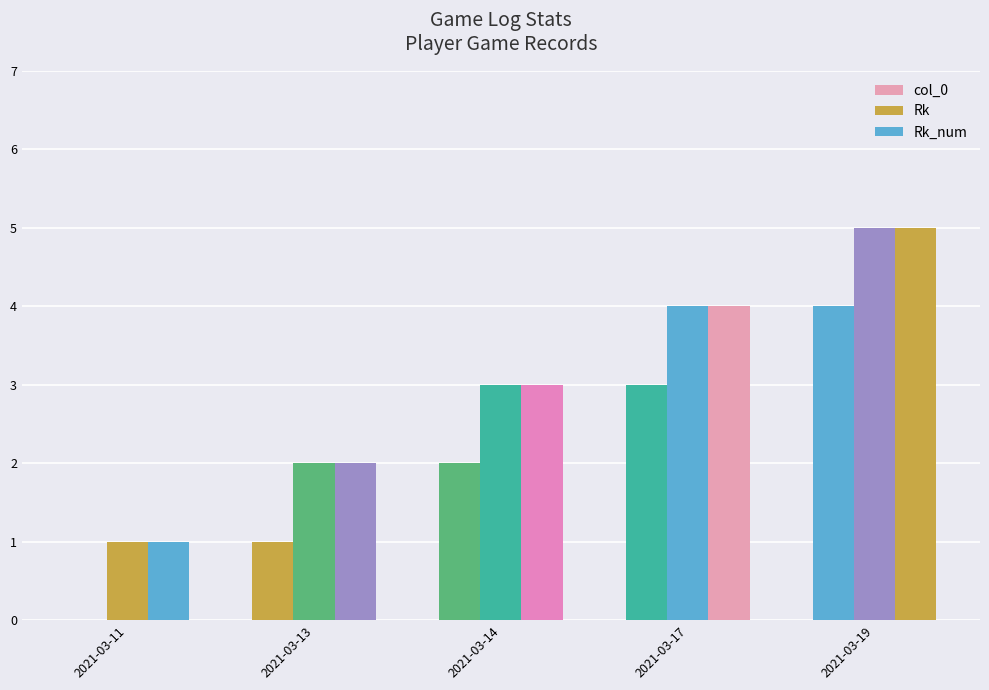

How many groups of bars are there?

5